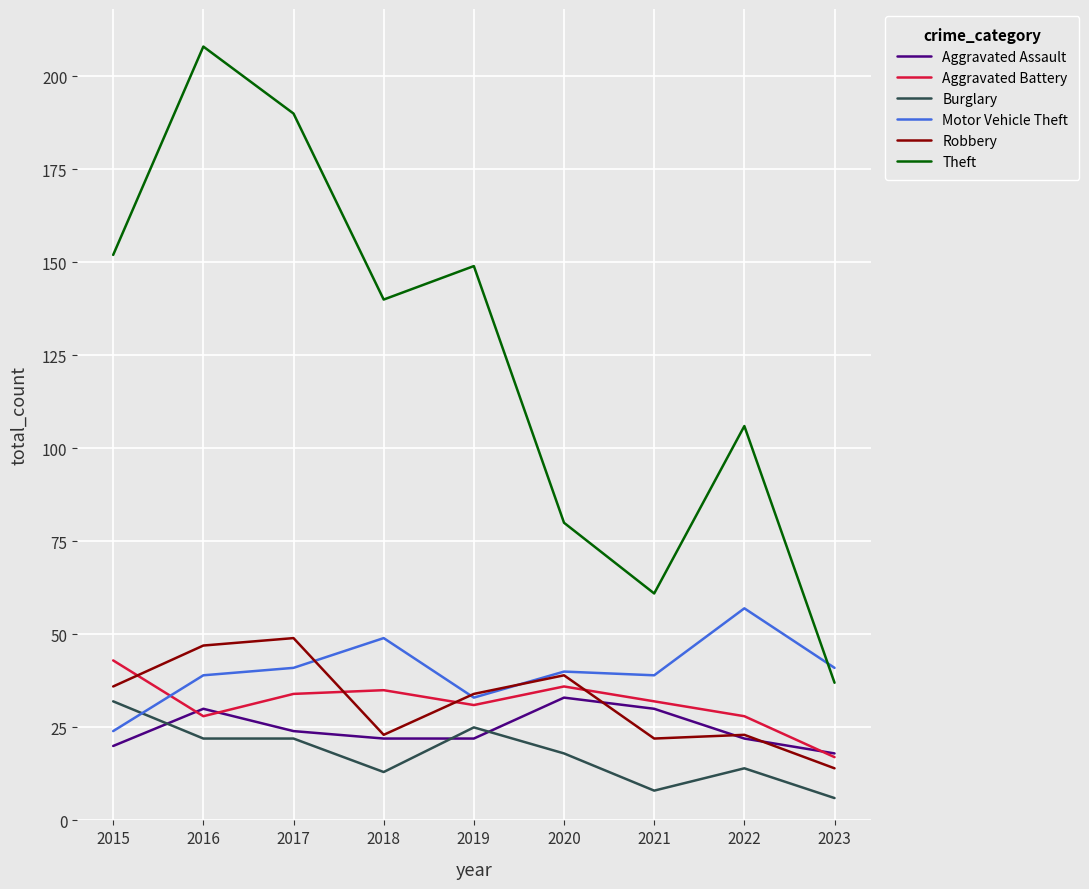

True or false: Aggravated Battery and Theft cross at least once.

False